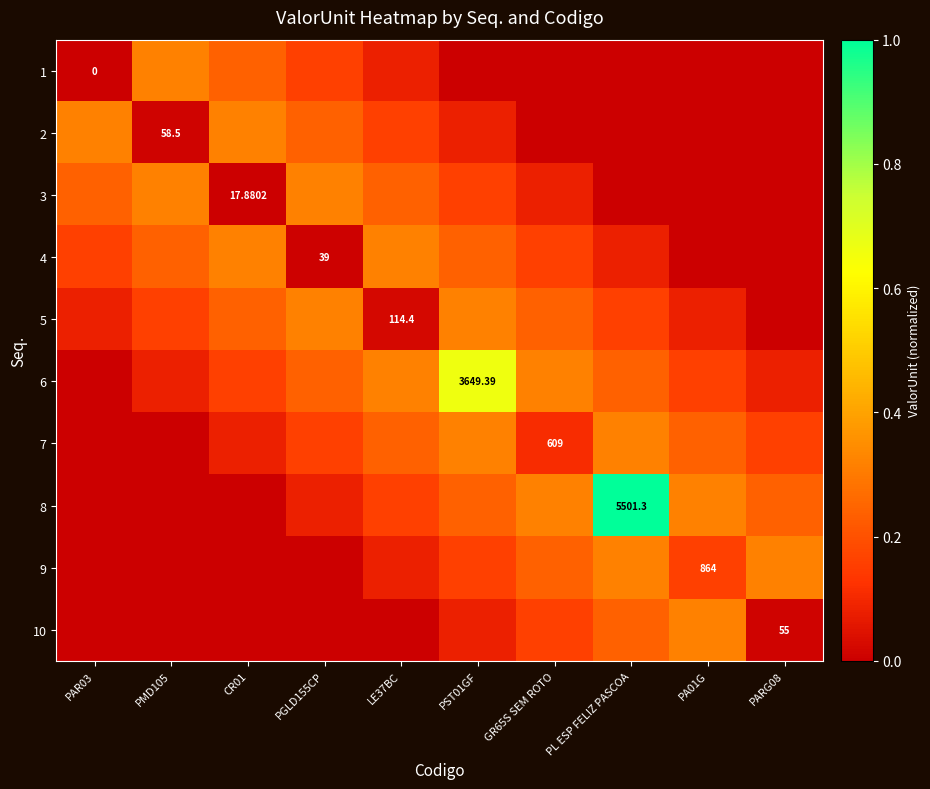

The value of 2 at PGLD155CP is 0.2. True or false?

True